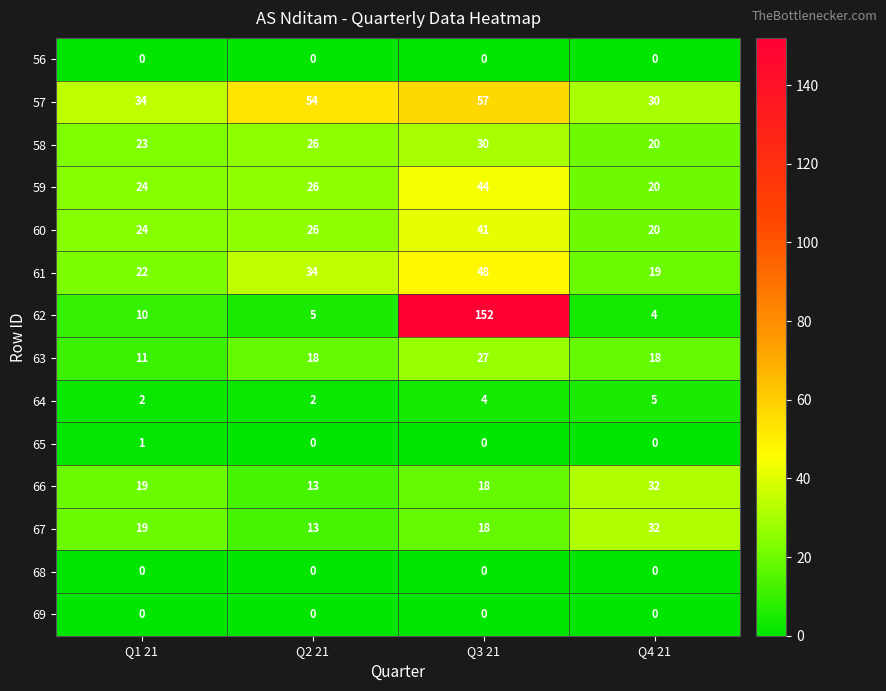

Is it true that 61 equals 22 at Q1 21?

True